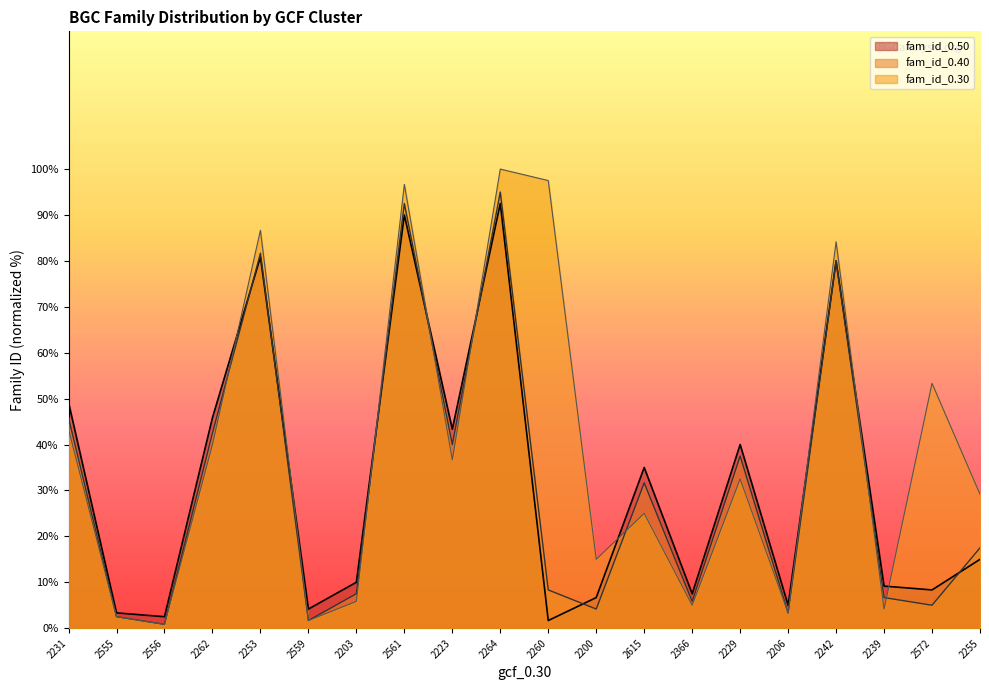

True or false: fam_id_0.40 has a value of 15.7 at 2231.

False